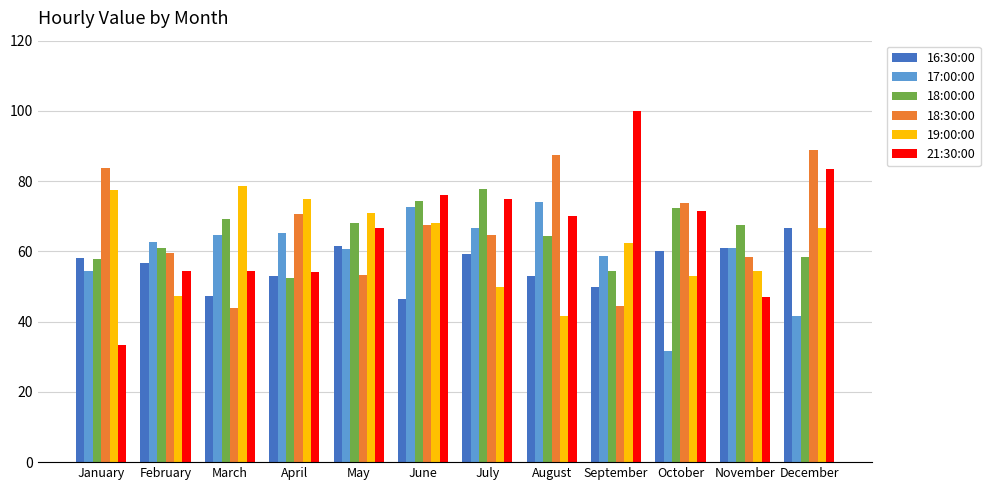

What is the approximate value of 18:00:00 at October?

72.2